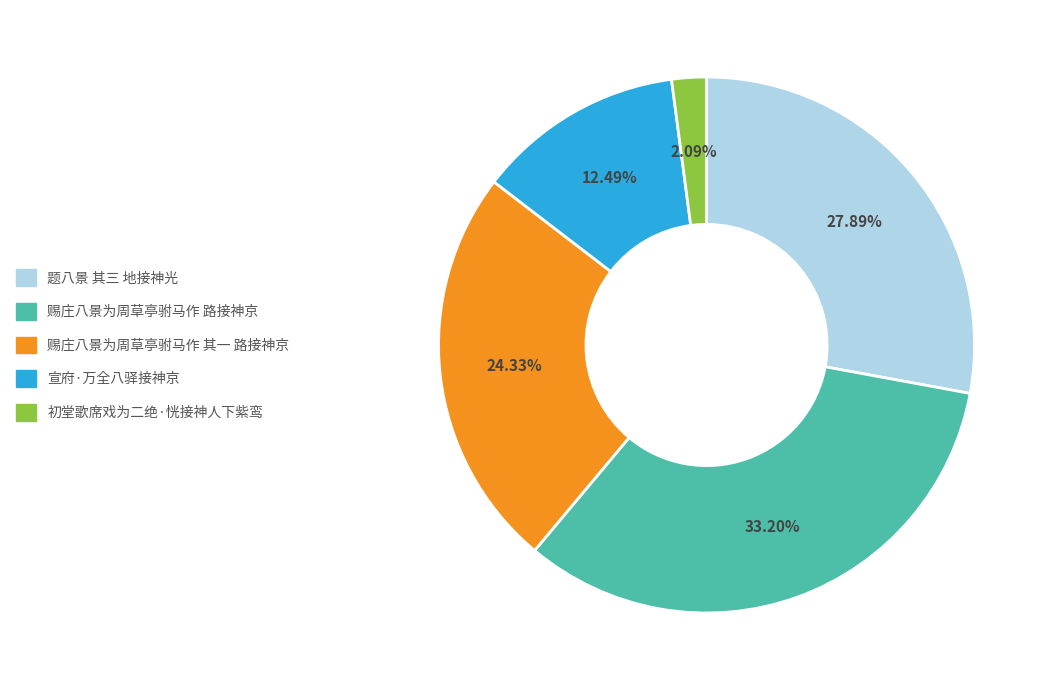

True or false: 题八景 其三 地接神光 accounts for 28% of the total.

True